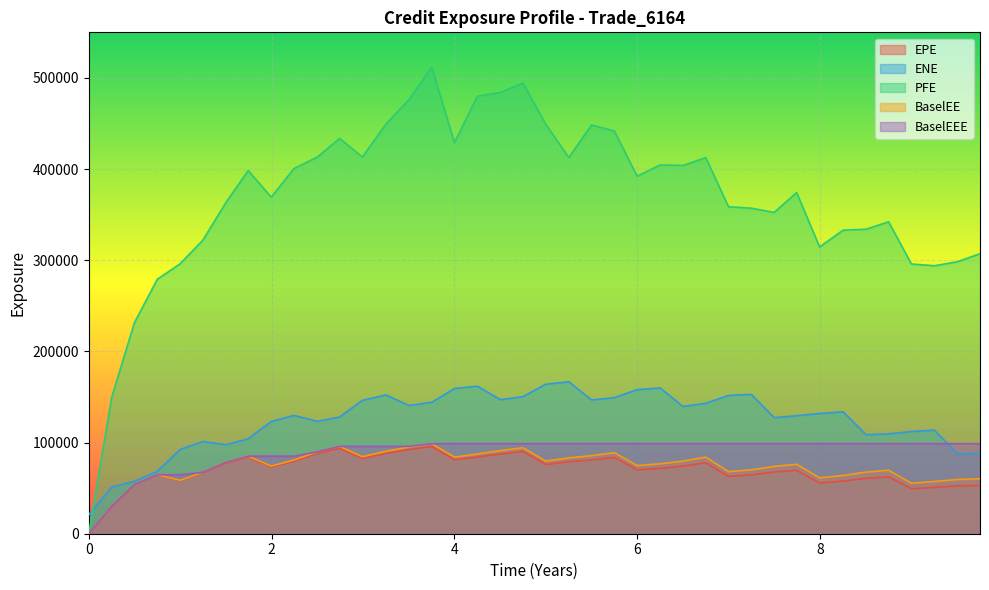

Which series has the largest total across all categories?

PFE